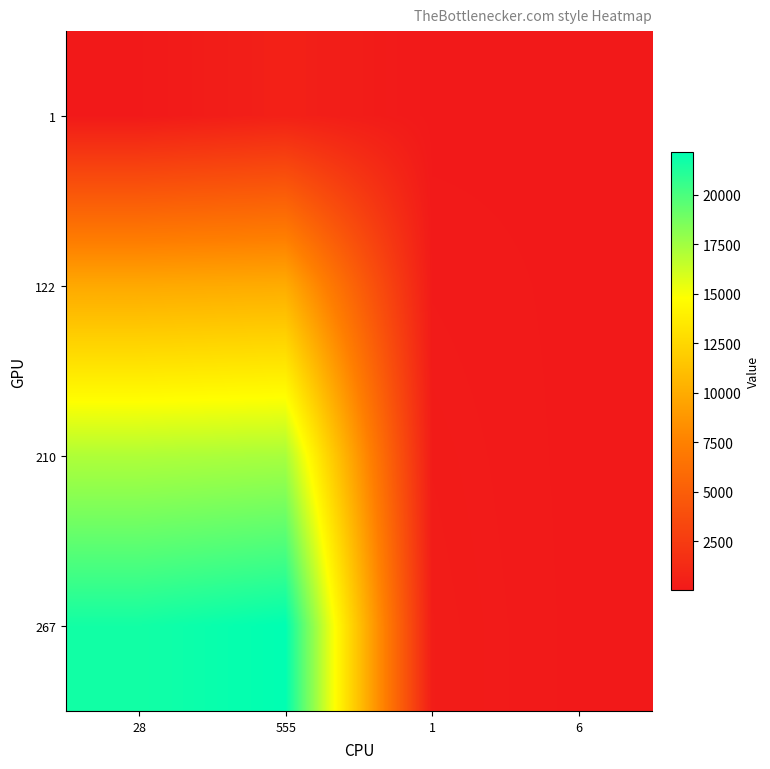

Reading left to right, list all the values displayed in this chart.

1: 28=28	555=555	1=1	6=6
122: 28=9804	555=9987	1=122	6=8
210: 28=17096	555=17291	1=210	6=2
267: 28=21635	555=22193	1=267	6=6